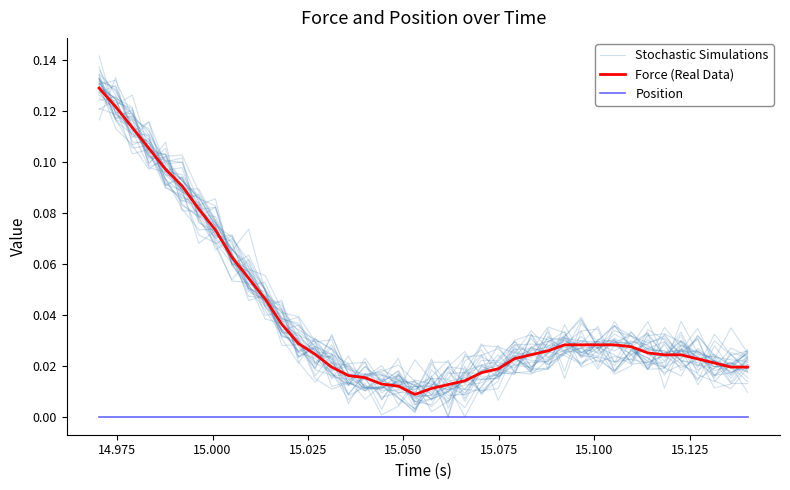

How many categories are shown in the chart?

40